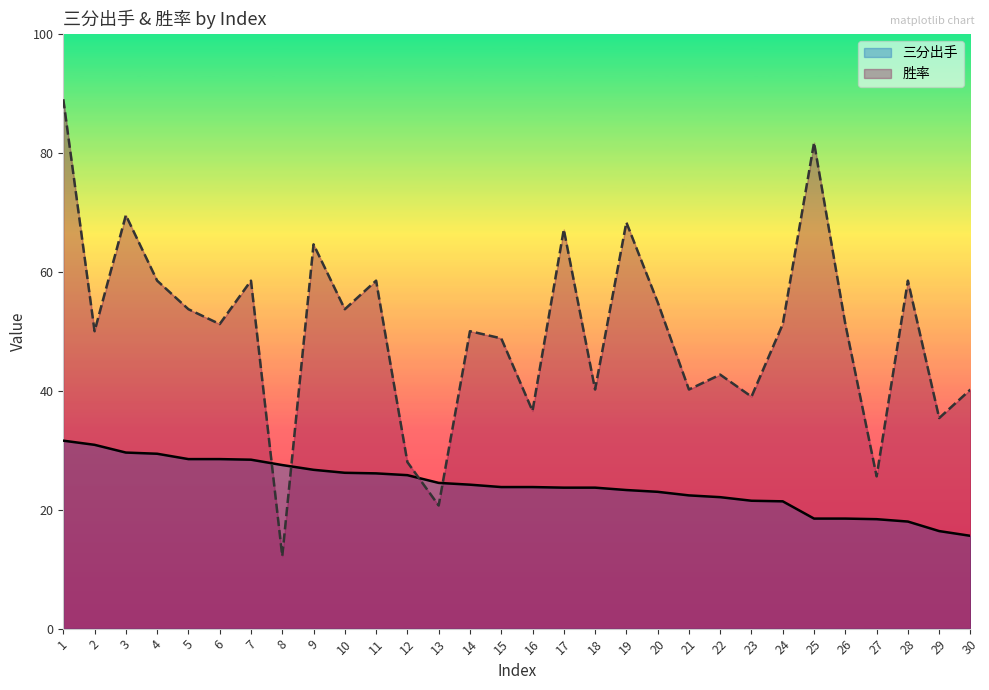

The value of 胜率 at 4 is 58.5. True or false?

True